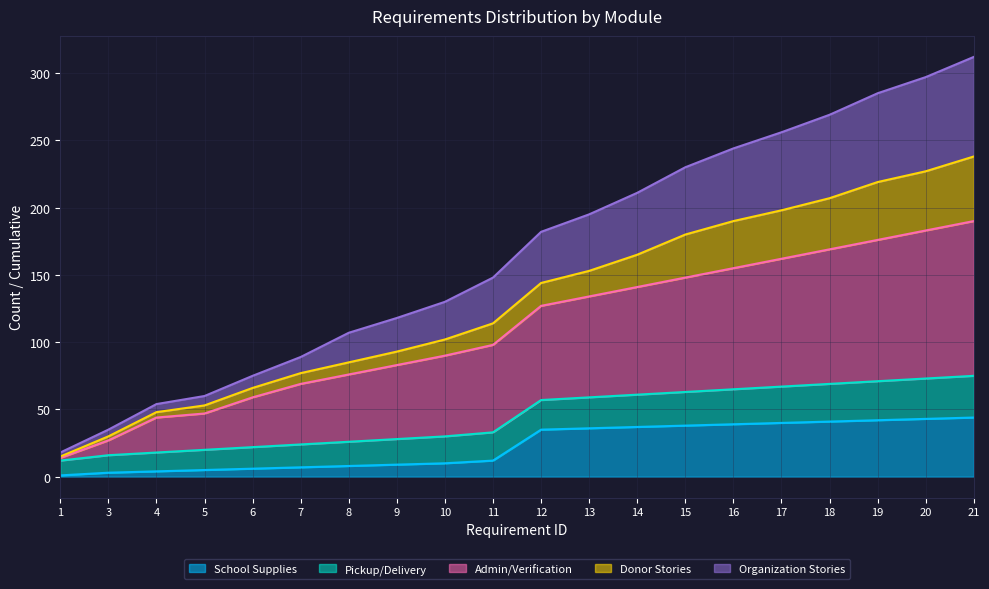

What are all the series names shown in the legend?

School Supplies, Pickup/Delivery, Admin/Verification, Donor Stories, Organization Stories